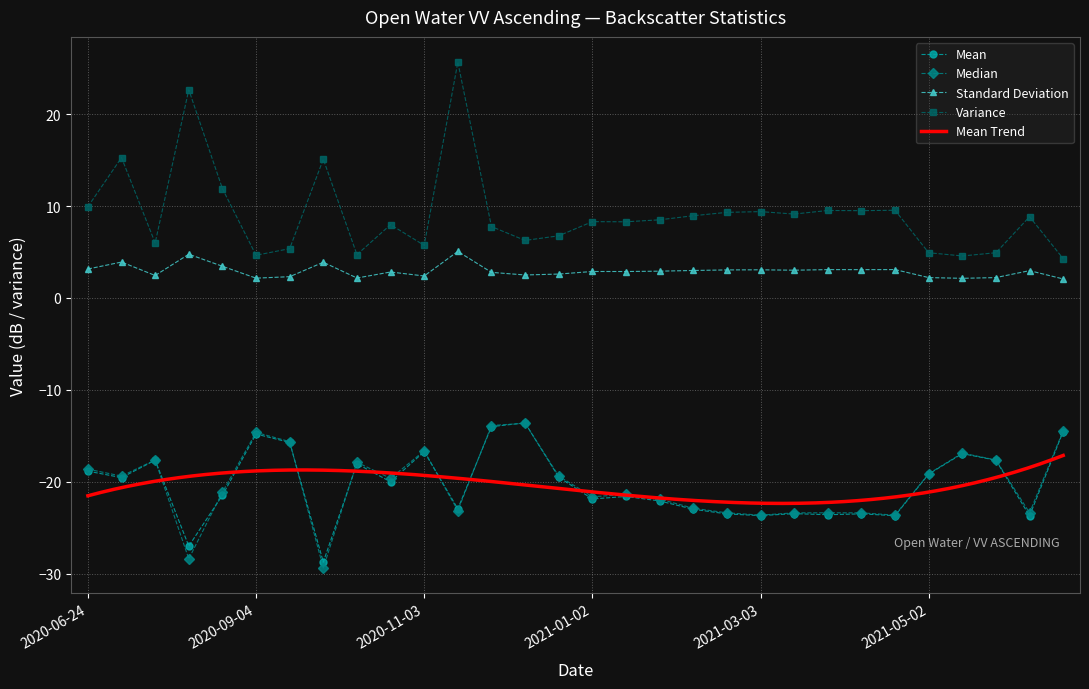

Reading left to right, transcribe all the data shown in this chart.

Mean: -18.8	-19.5	-17.6	-27.0	-21.5	-14.8	-15.7	-28.7	-18.0	-20.0	-16.7	-22.9	-14.0	-13.6	-19.5	-21.9	-21.6	-22.1	-23.0	-23.5	-23.7	-23.5	-23.6	-23.5	-23.7	-19.2	-16.9	-17.6	-23.7	-14.5
Median: -18.6	-19.4	-17.6	-28.4	-21.1	-14.6	-15.6	-29.4	-17.9	-19.6	-16.6	-23.1	-13.9	-13.6	-19.4	-21.6	-21.4	-21.9	-22.9	-23.4	-23.6	-23.4	-23.4	-23.4	-23.6	-19.1	-16.9	-17.6	-23.4	-14.4
Standard Deviation: 3.2	3.9	2.4	4.8	3.4	2.2	2.3	3.9	2.2	2.8	2.4	5.1	2.8	2.5	2.6	2.9	2.9	2.9	3.0	3.1	3.1	3.0	3.1	3.1	3.1	2.2	2.1	2.2	3.0	2.1
Variance: 9.9	15.3	6.0	22.7	11.9	4.6	5.4	15.1	4.7	8.0	5.7	25.7	7.8	6.3	6.8	8.3	8.3	8.5	8.9	9.3	9.4	9.1	9.5	9.5	9.5	4.9	4.6	4.9	8.8	4.3